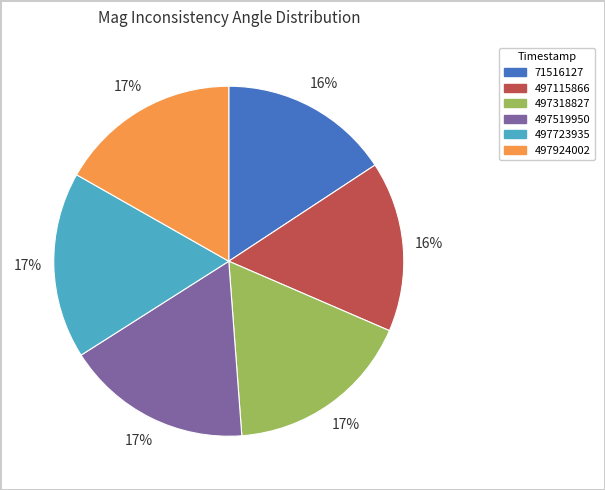

Which has a higher value, 497115866 or 497924002?

497924002